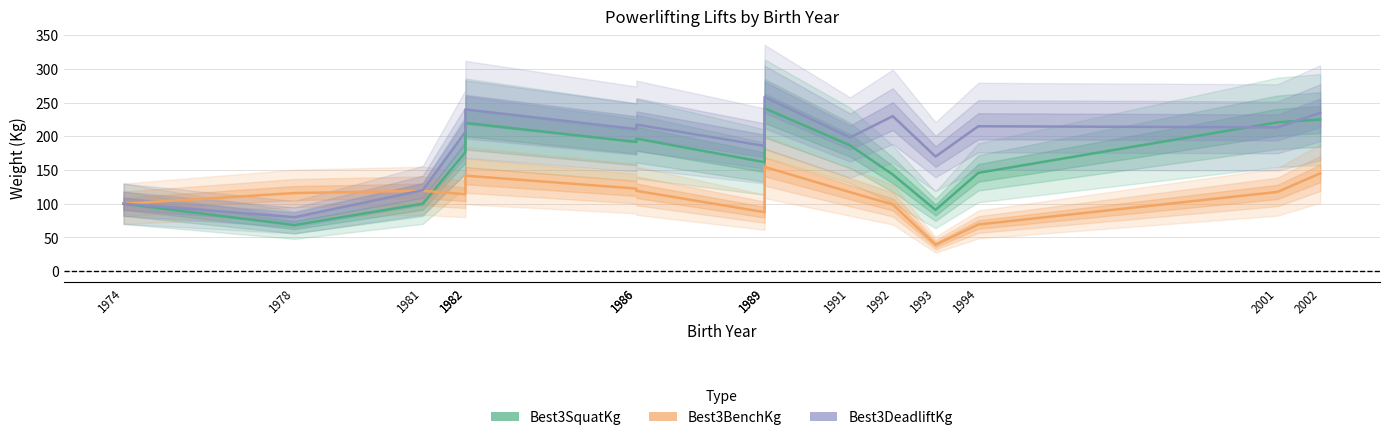

Is it true that Best3SquatKg equals 186.7 at 1991?

True